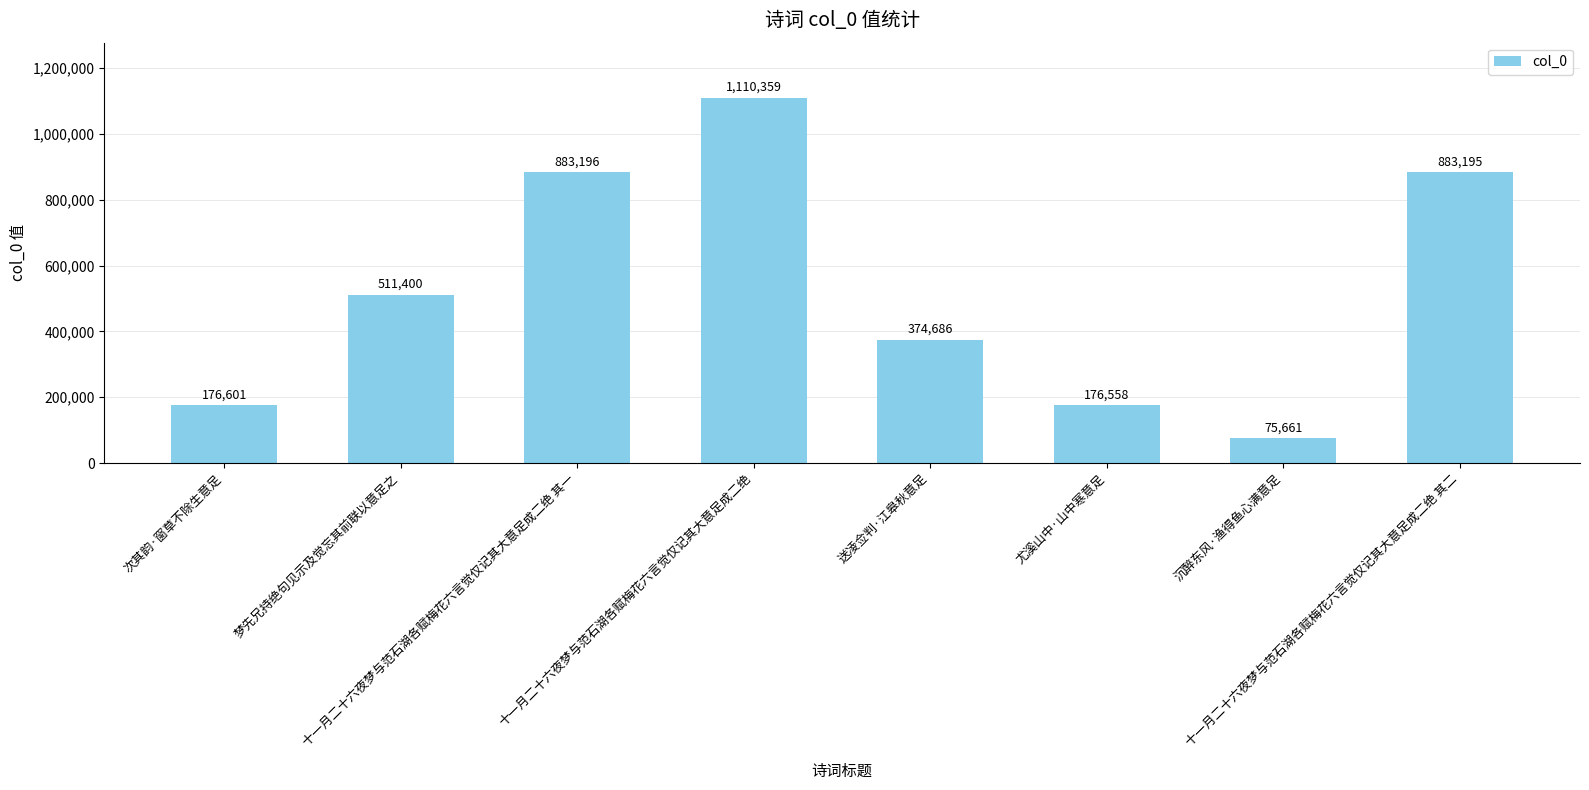

List the labels in order of value, smallest first.

沉醉东风·渔得鱼心满意足, 尤溪山中·山中寒意足, 次其韵·窗草不除生意足, 送凌佥判·江皋秋意足, 梦先兄持绝句见示及觉忘其前联以意足之, 十一月二十六夜梦与范石湖各赋梅花六言觉仅记其大意足成二绝 其二, 十一月二十六夜梦与范石湖各赋梅花六言觉仅记其大意足成二绝 其一, 十一月二十六夜梦与范石湖各赋梅花六言觉仅记其大意足成二绝